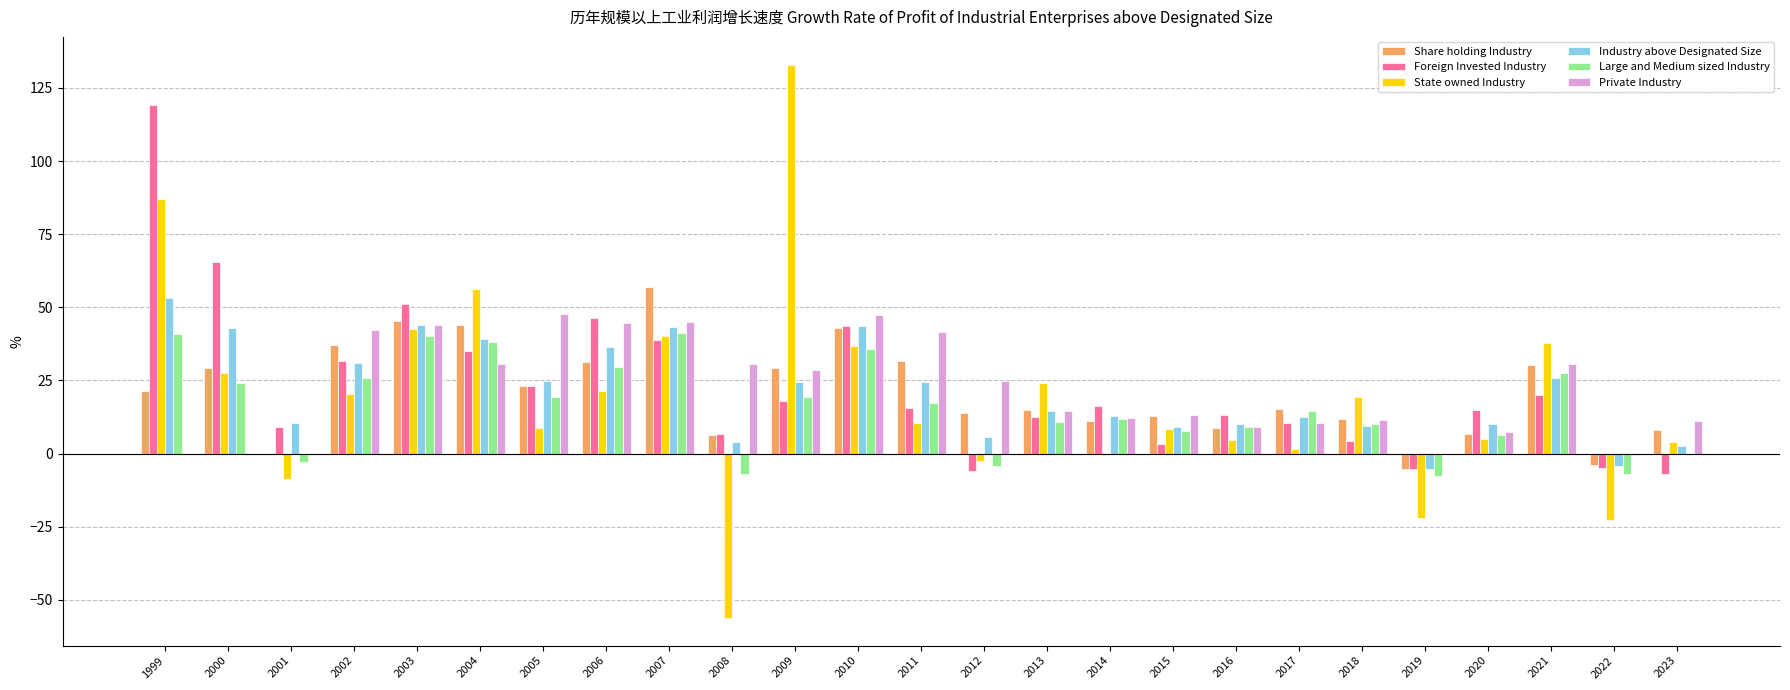

How many distinct data groups are displayed?

6